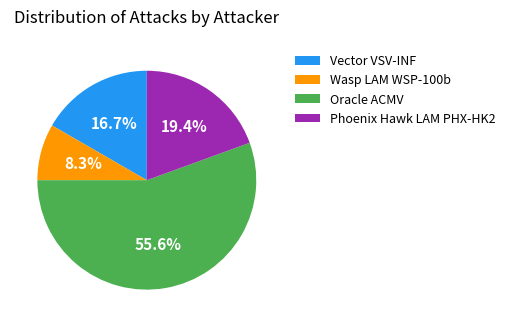

How much of the chart is everything except Wasp LAM WSP-100b?

91.7%